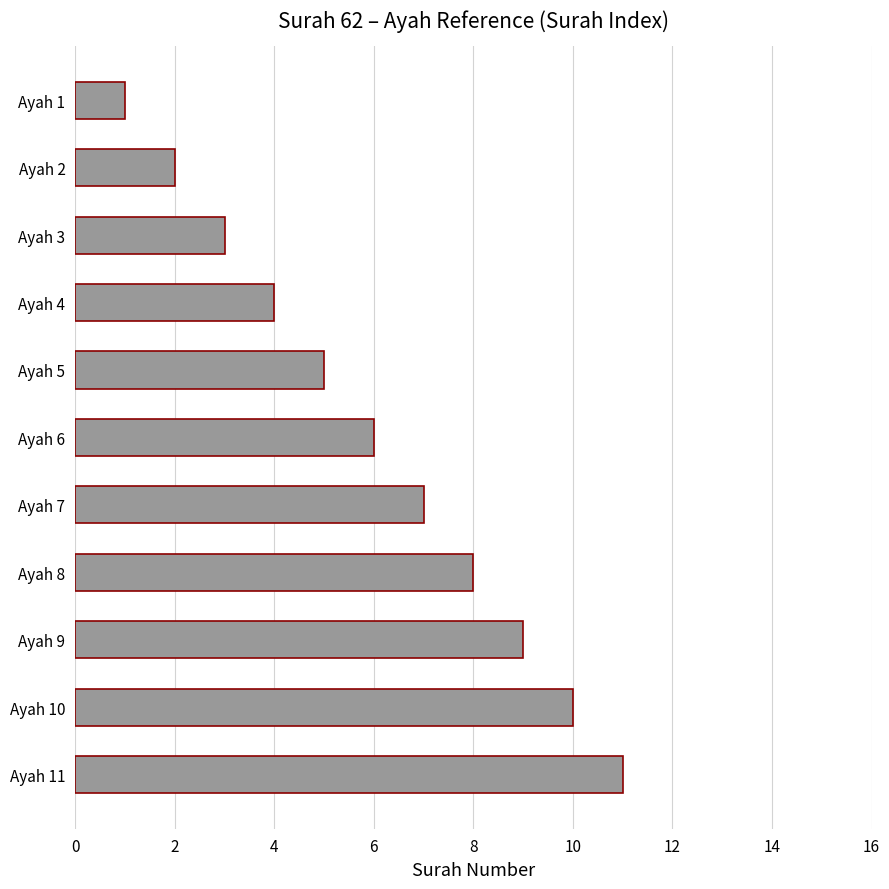

What is the difference between the maximum and minimum values?

10